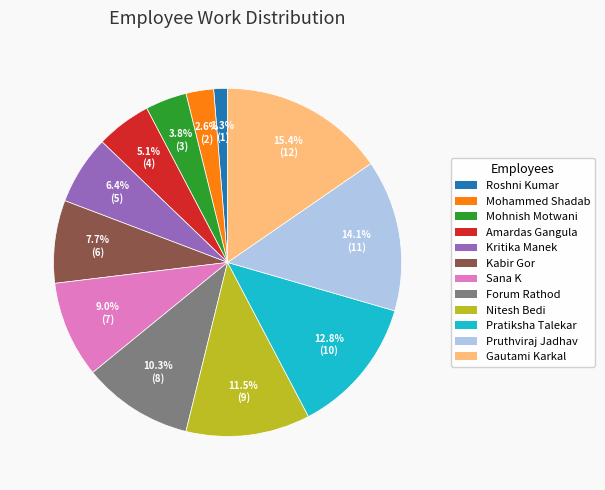

To the nearest percent, what is the combined percentage of Forum Rathod and Amardas Gangula?

15%